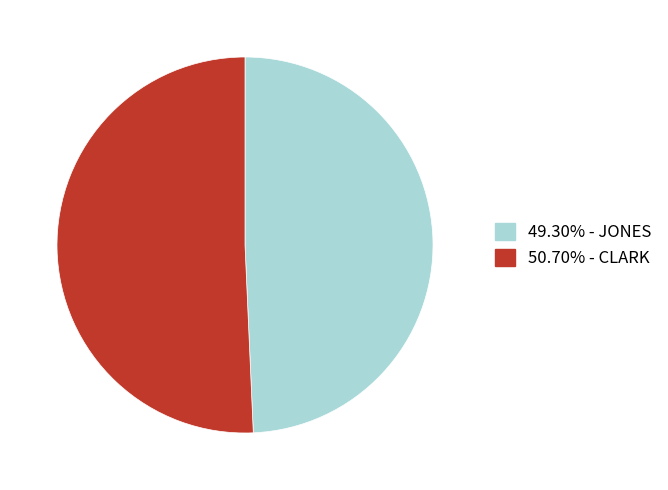

Does any single category account for the majority?

Yes